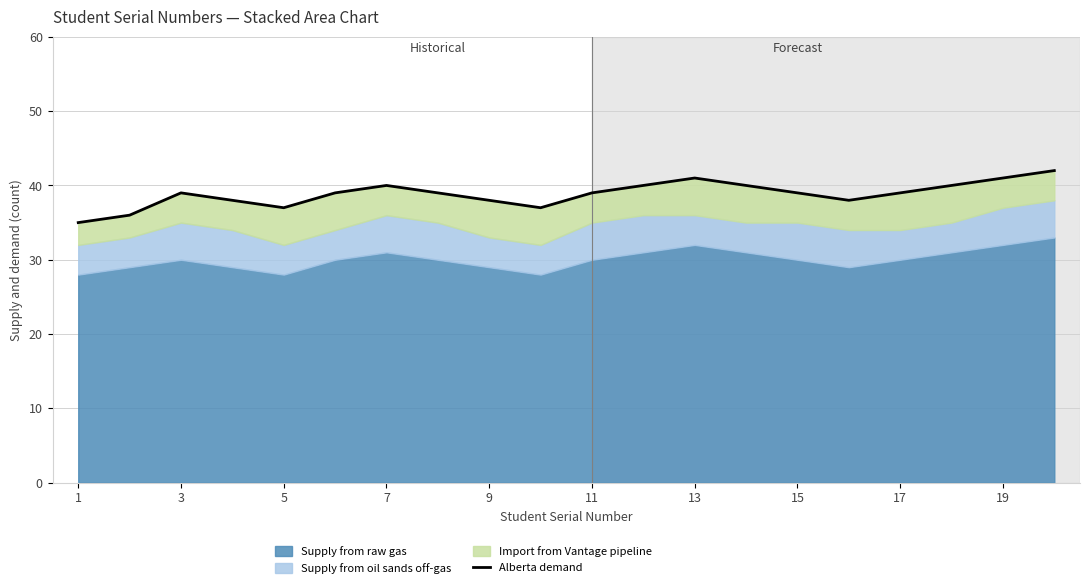

Which has a higher value, 13 or 19?

19